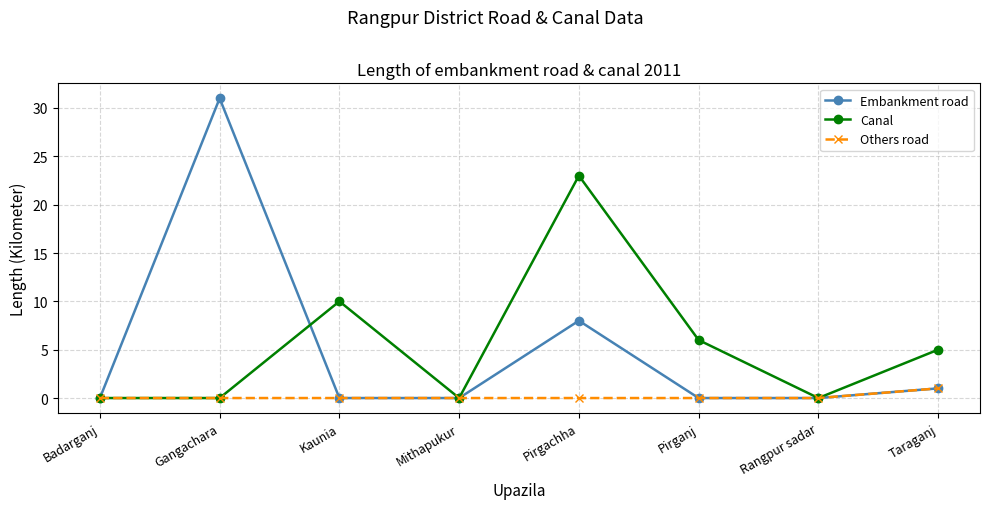

What are all the series names shown in the legend?

Embankment road, Canal, Others road